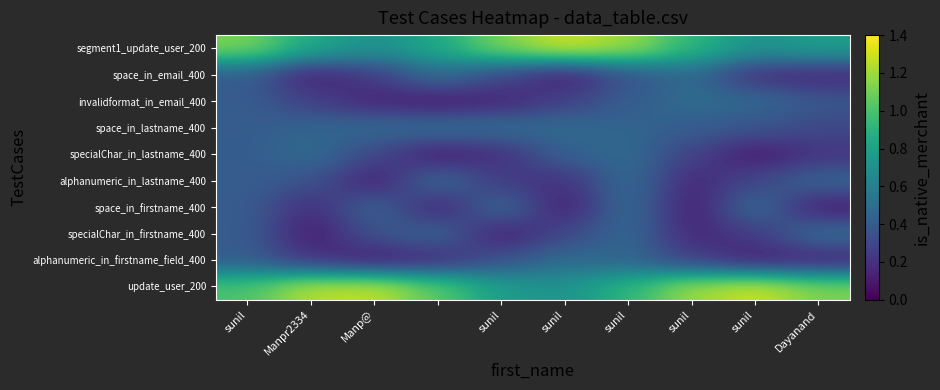

At which category is the sum across all series the highest?

sunil